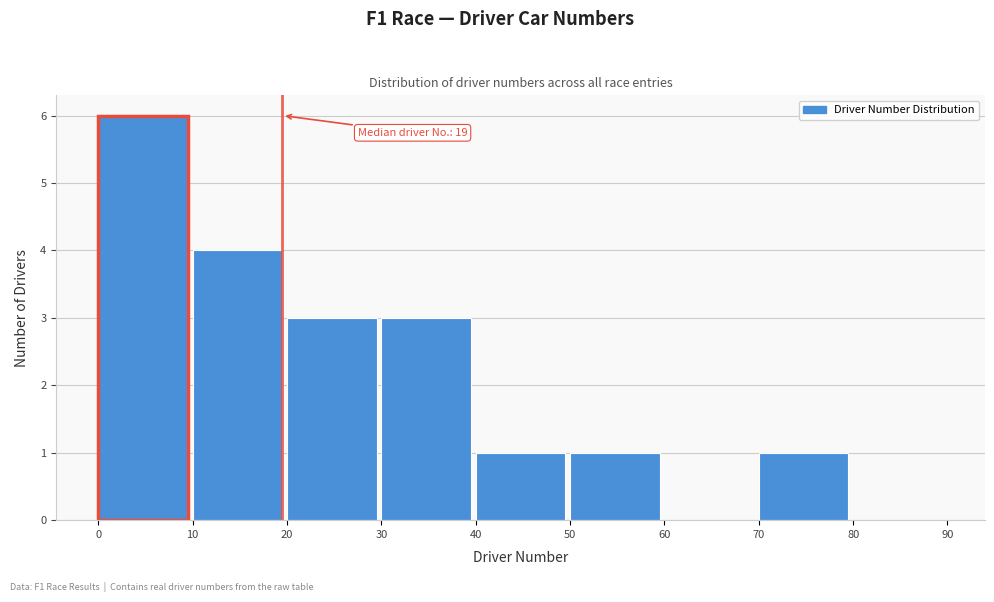

Over which range of the x-axis is the bar tallest?

0 to 10